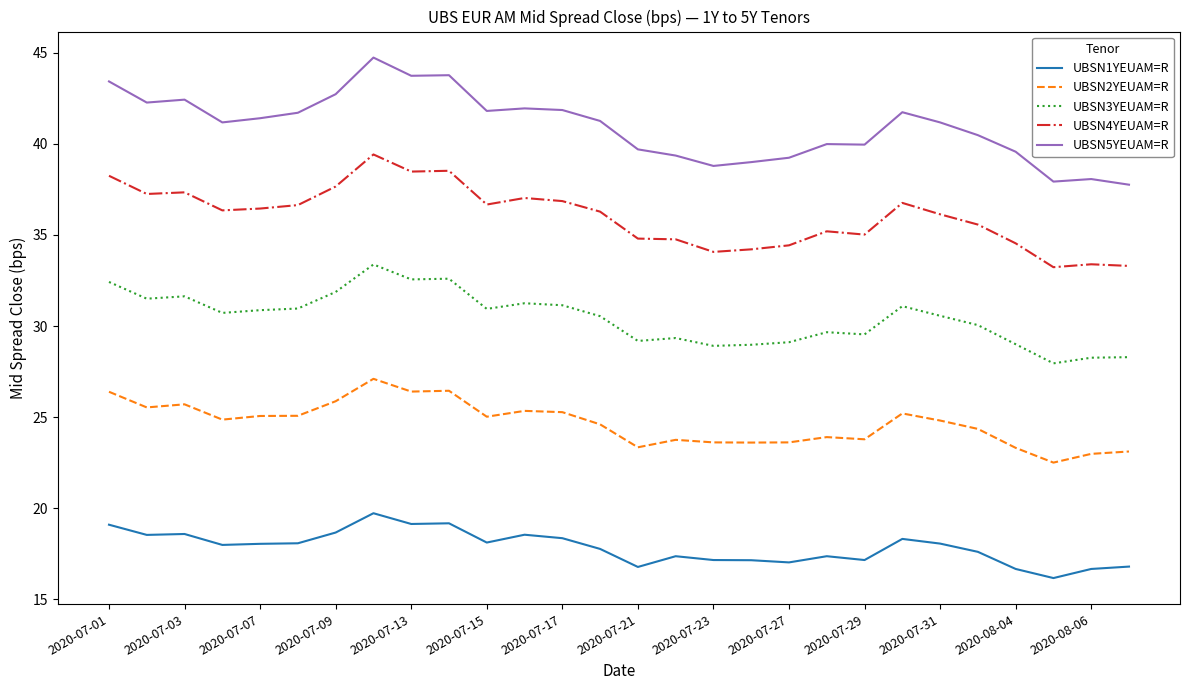

Which series has the largest total across all categories?

UBSN5YEUAM=R